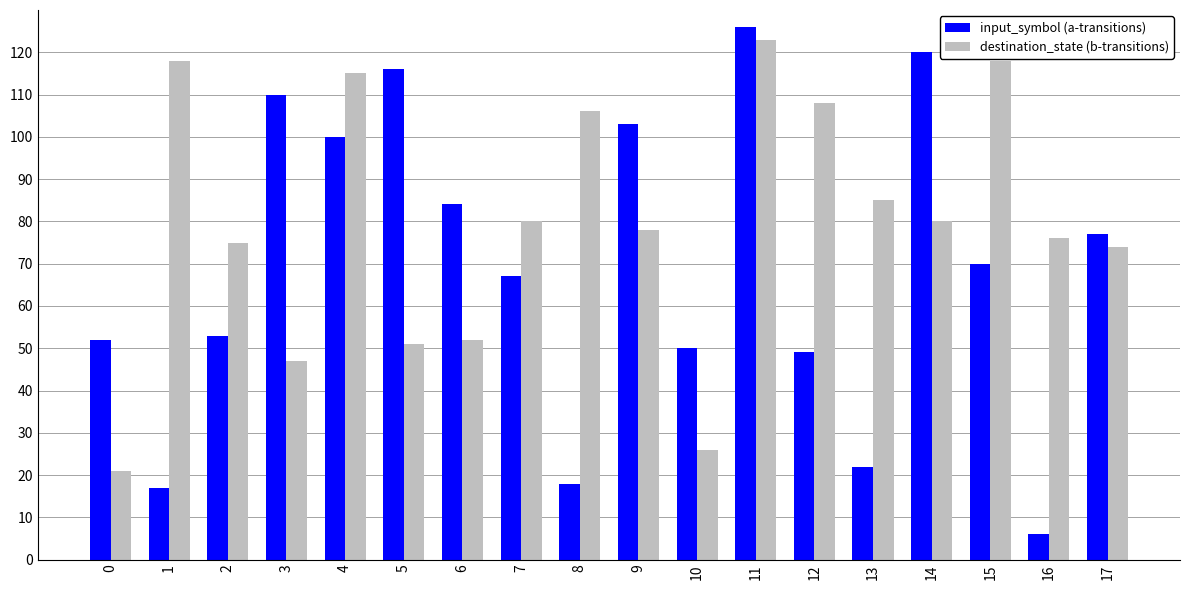

The destination_state (b-transitions) series shows 144 at 7. True or false?

False